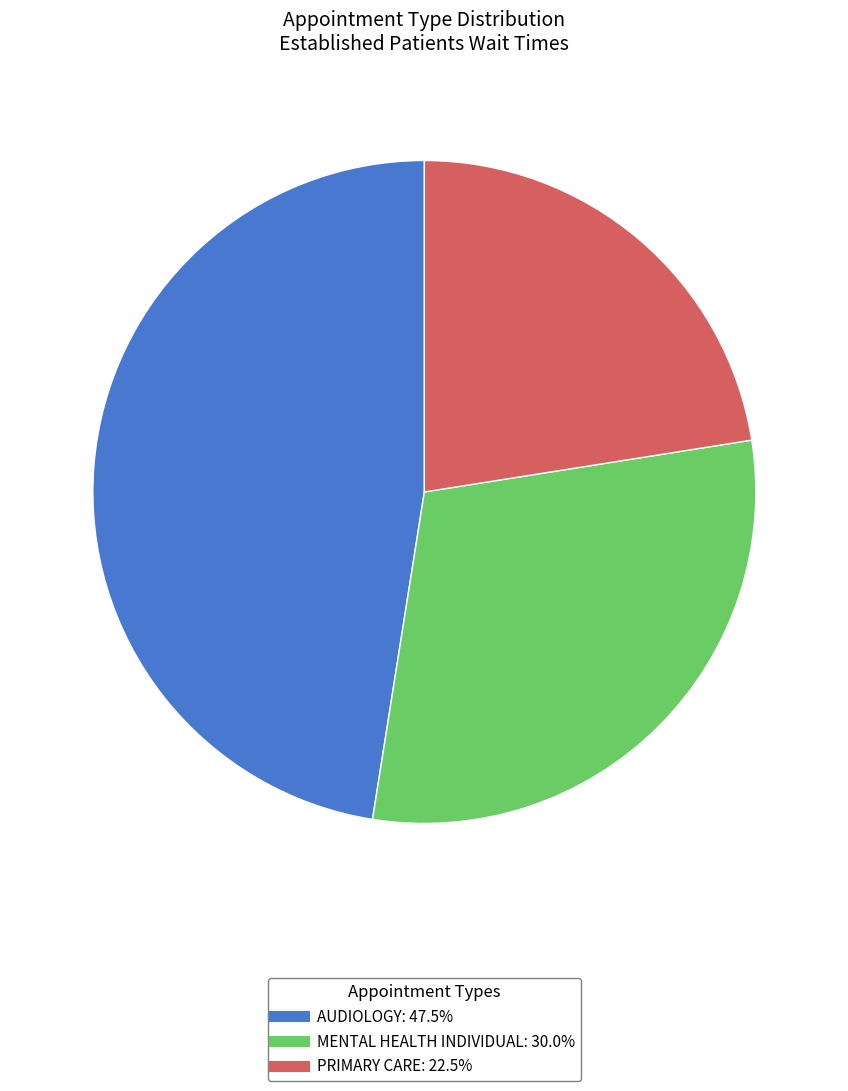

Does MENTAL HEALTH INDIVIDUAL represent more than half of the total?

No